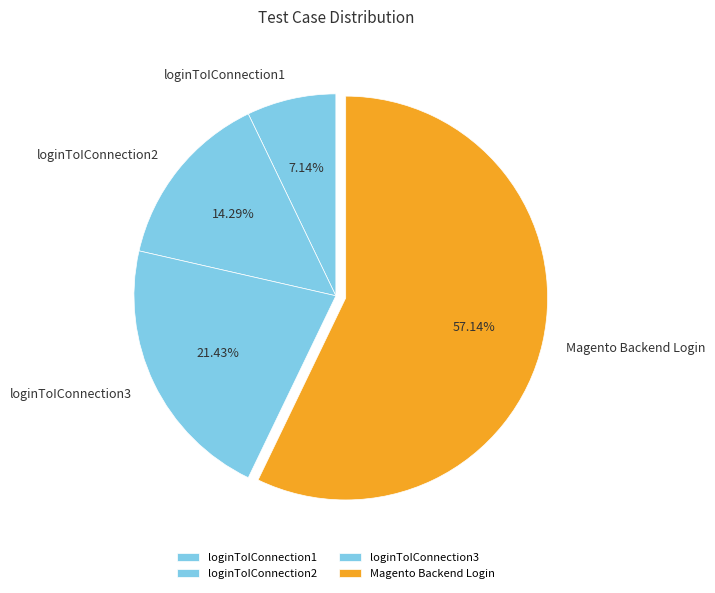

To the nearest percent, what is the average slice percentage?

25%